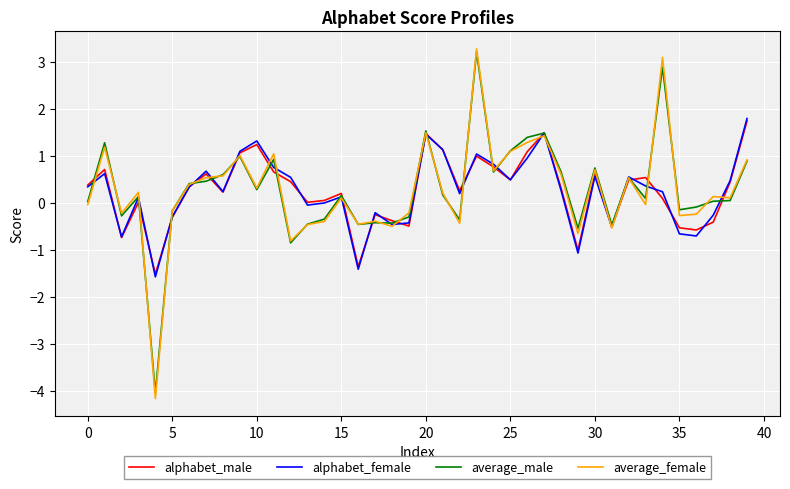

Which series has the widest spread of values?

average_female